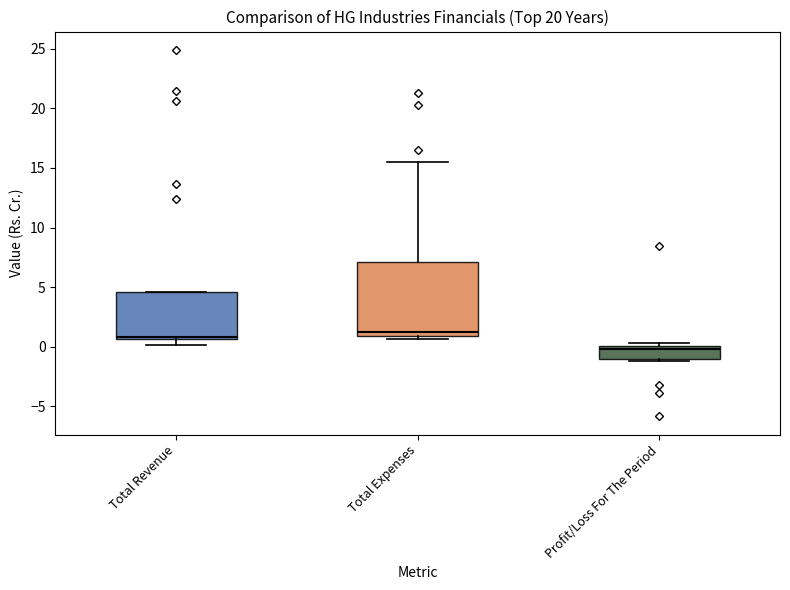

Reading left to right, transcribe this box plot: for each box, give where its median line is, the range the box spans, and where its two whiskers end, as read against the y-axis. The values are not printed on the chart, so give them approximately, as read against the axis.

Total Revenue: median 1.0, box 0.5 to 4.5, whiskers 0.0 to 4.5
Total Expenses: median 1.0 (just above the box's lower edge), box 1.0 to 7.0, whiskers 0.5 to 15.5
Profit/Loss For The Period: median 0.0 (just below the box's upper edge), box -1.0 to 0.0, whiskers -1.0 (just below the box's lower edge) to 0.5